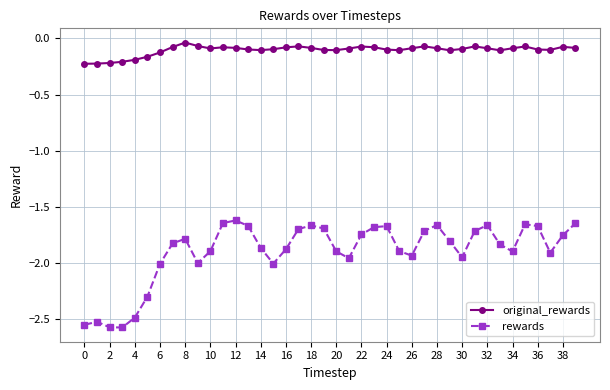

Which series has the largest range (max minus min)?

rewards